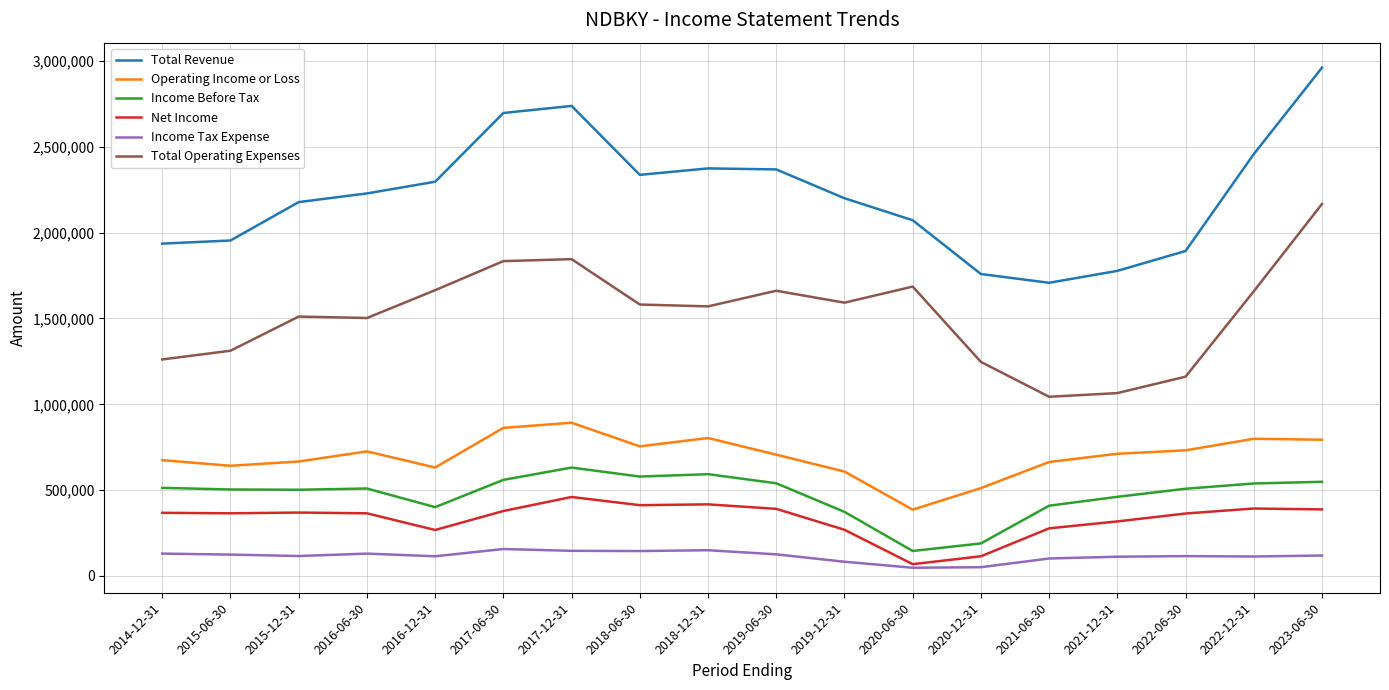

What is the minimum value for Operating Income or Loss?

386500